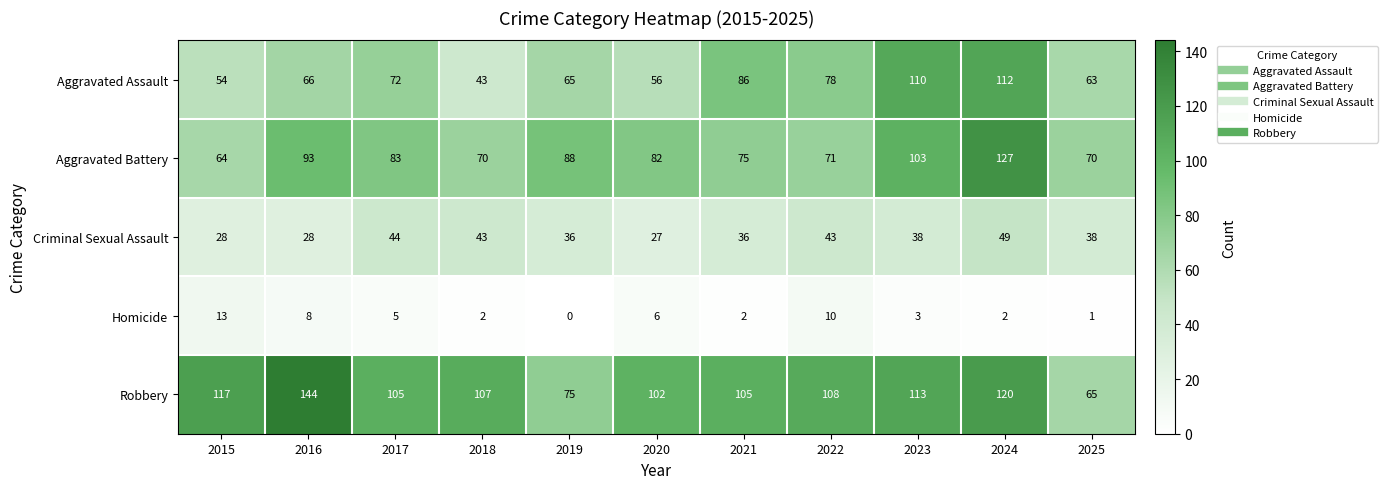

Is it true that Aggravated Assault equals 87 at 2016?

False